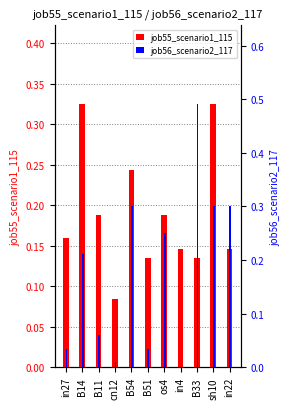

Does the chart contain stacked bars?

No